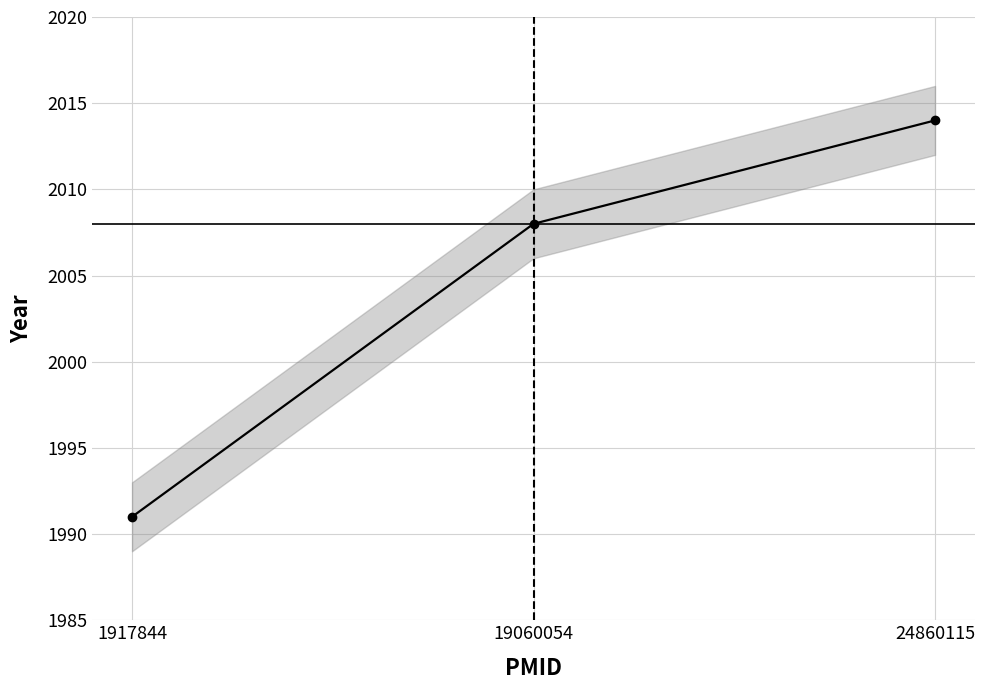

Rank the categories by value from lowest to highest.

1917844, 19060054, 24860115